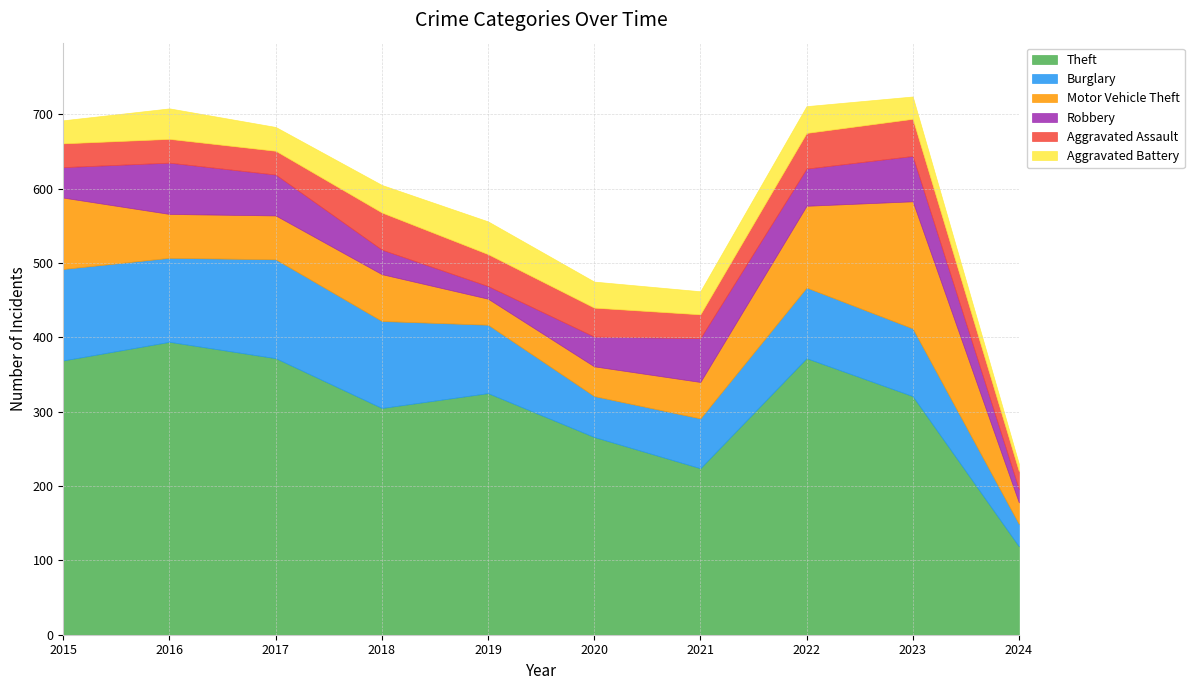

The Robbery series shows 25 at 2024. True or false?

False